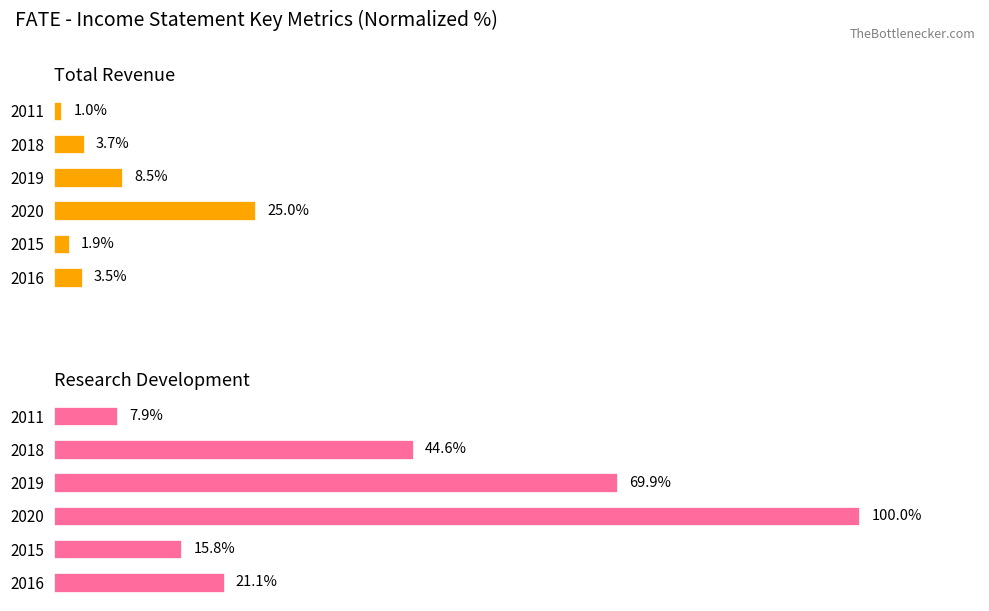

List the series in order of their peak value, lowest first.

Total Revenue, Research Development